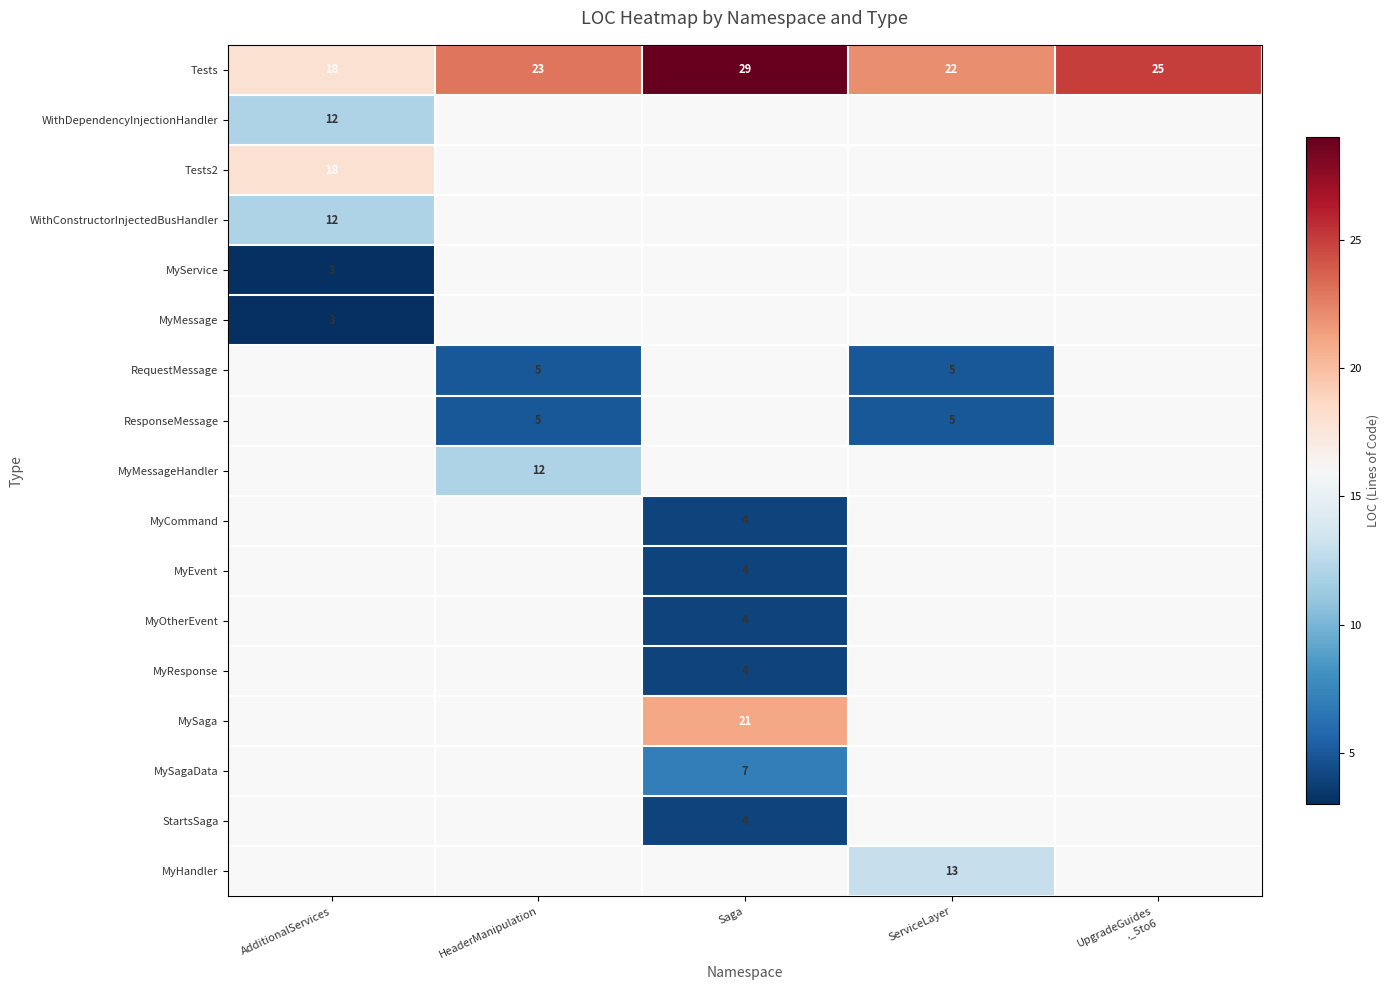

What value does the Tests series have at HeaderManipulation?

23